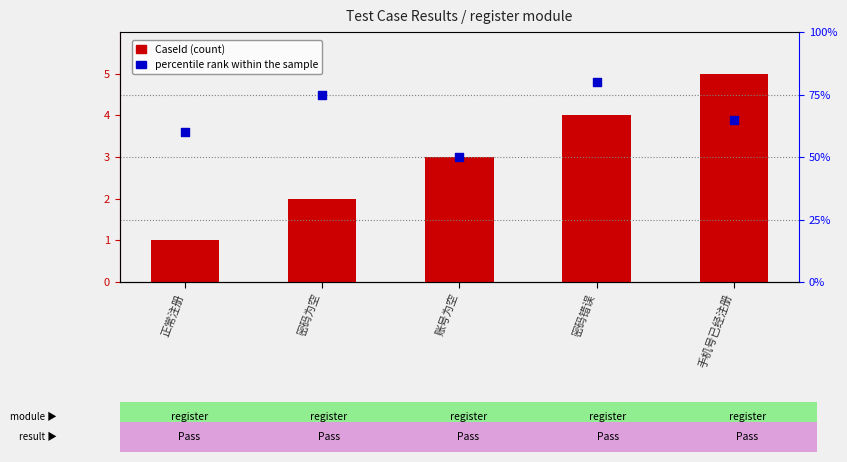

Which series has the largest Y range (max minus min)?

percentile rank within the sample